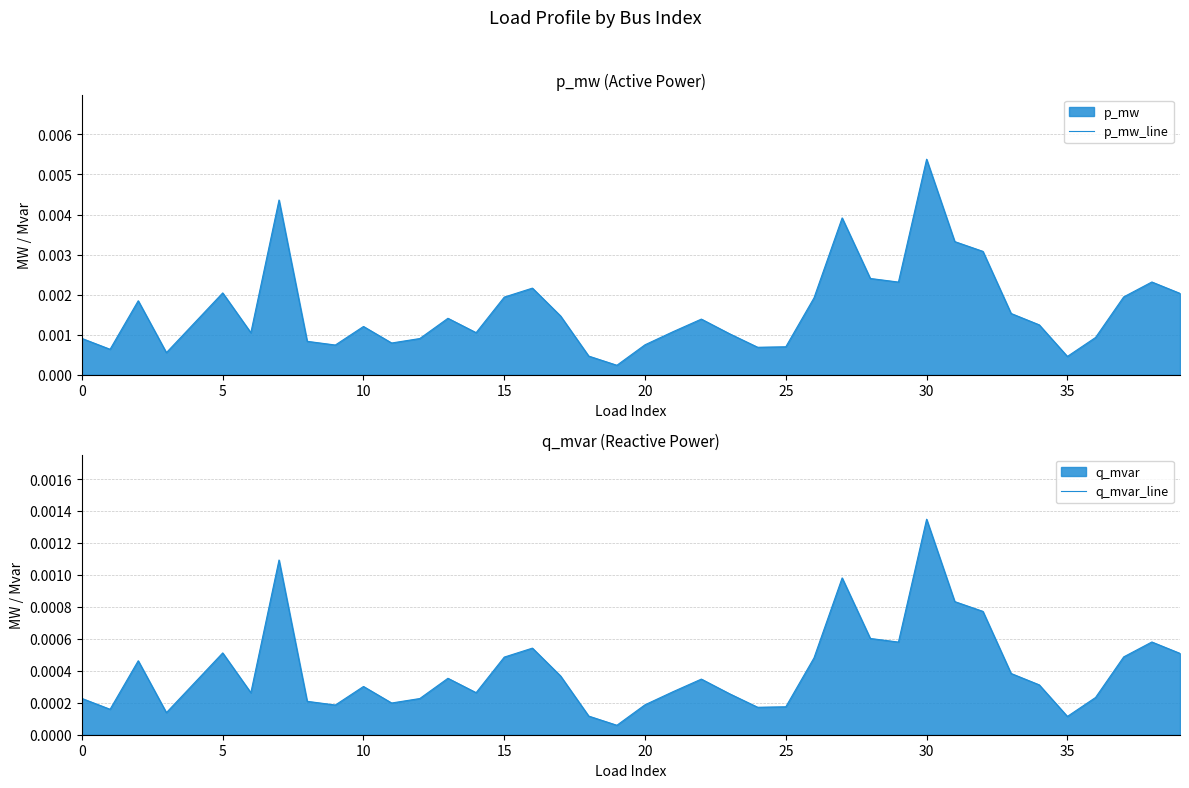

Which category has the highest value in the p_mw_line series?

30